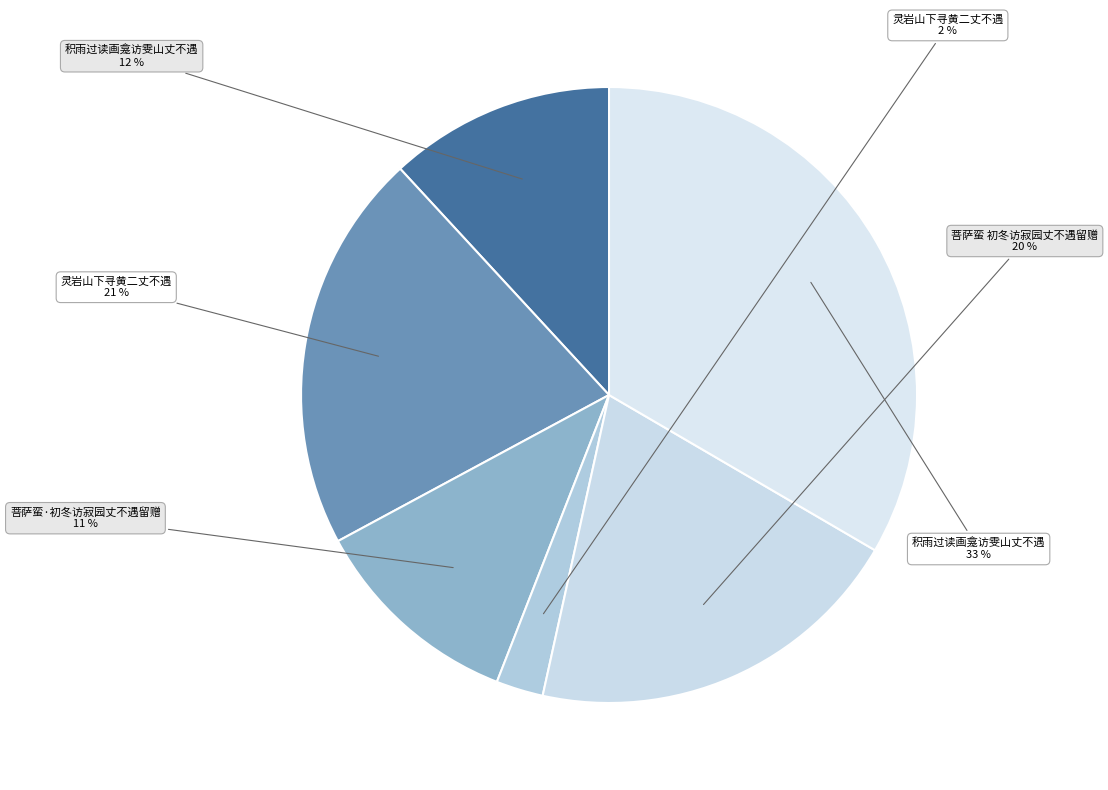

How many slices are in this pie chart?

6